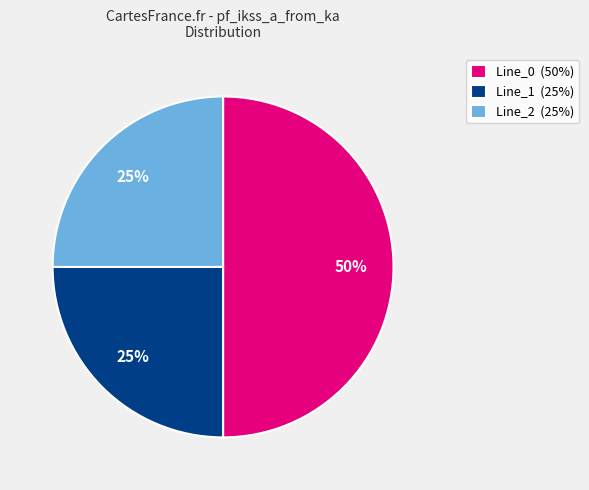

To the nearest percent, what is the difference between the largest and smallest slice percentages?

25%